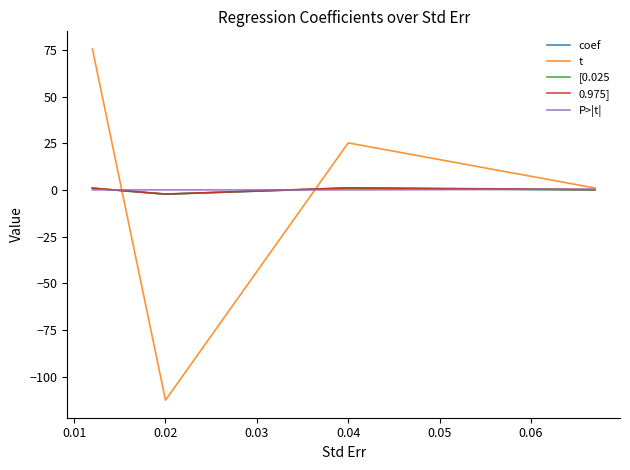

True or false: t and [0.025 cross at least once.

True